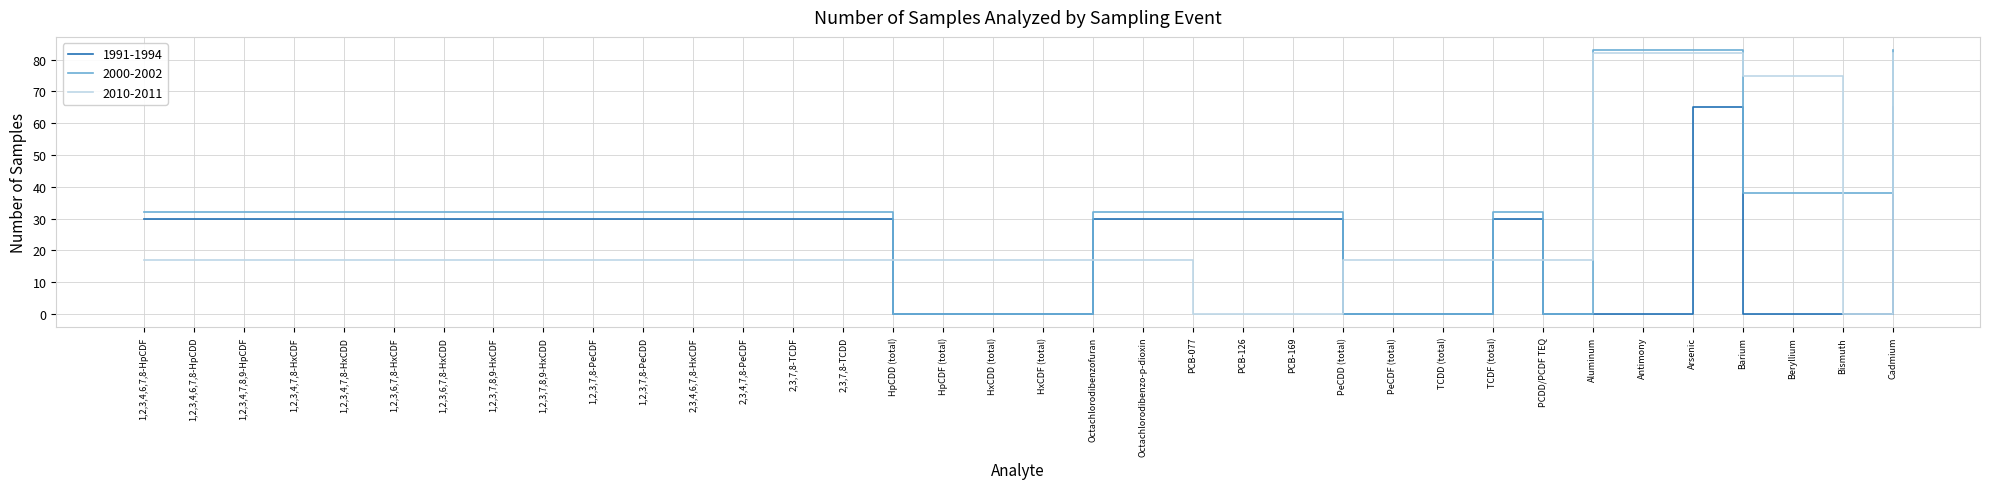

Rank the series by their average value, from highest to lowest.

2000-2002, 2010-2011, 1991-1994